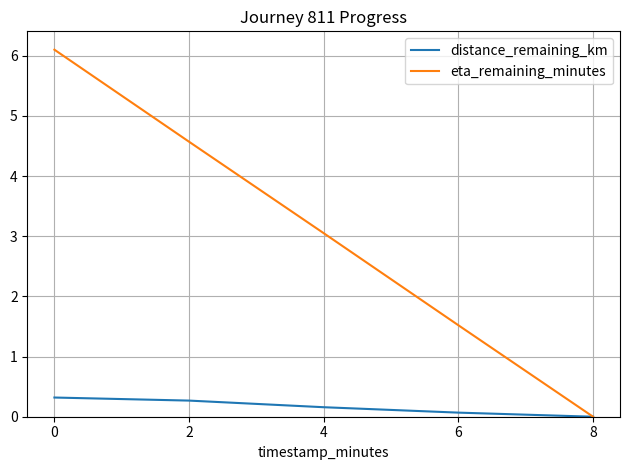

What is the maximum value for distance_remaining_km?

0.3